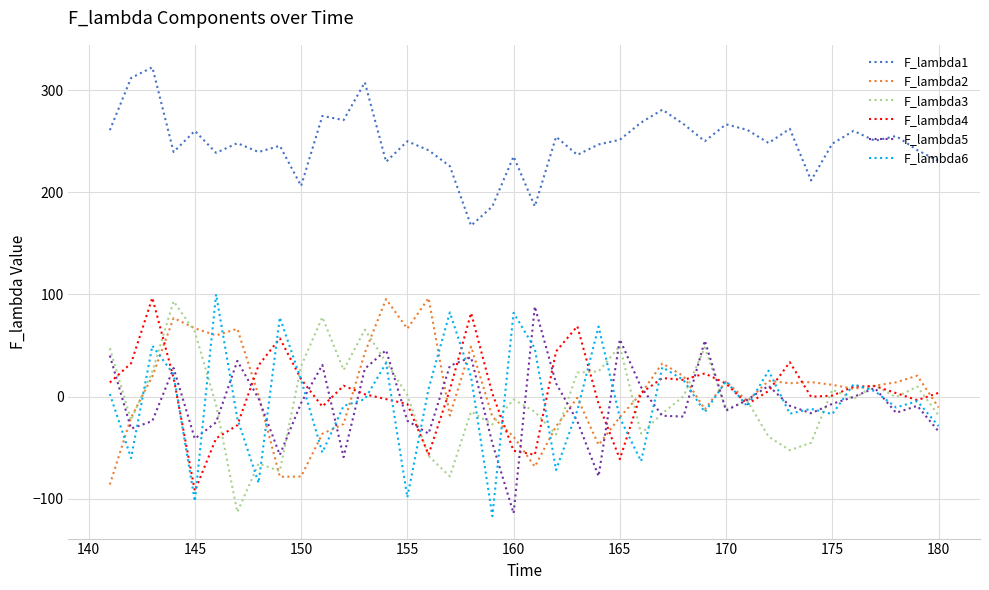

What is the minimum value shown in the chart?

-117.1